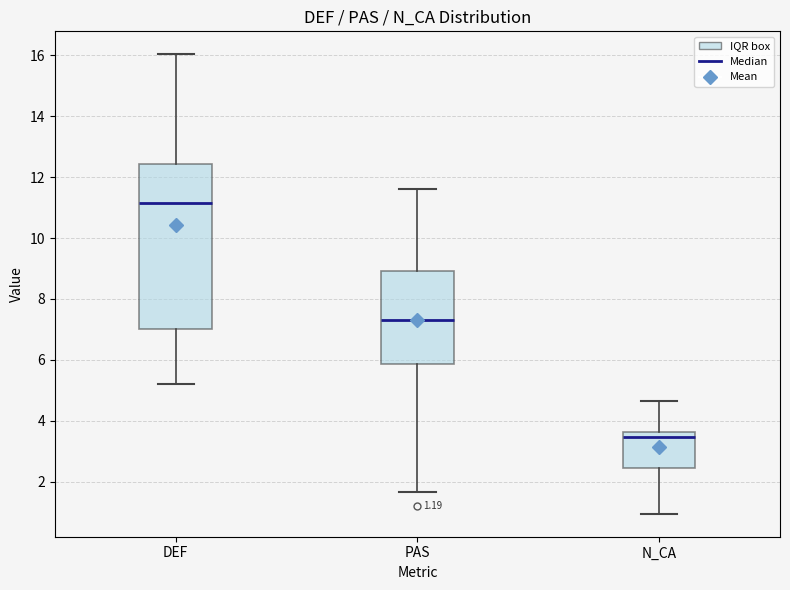

Which box has the highest median line?

DEF